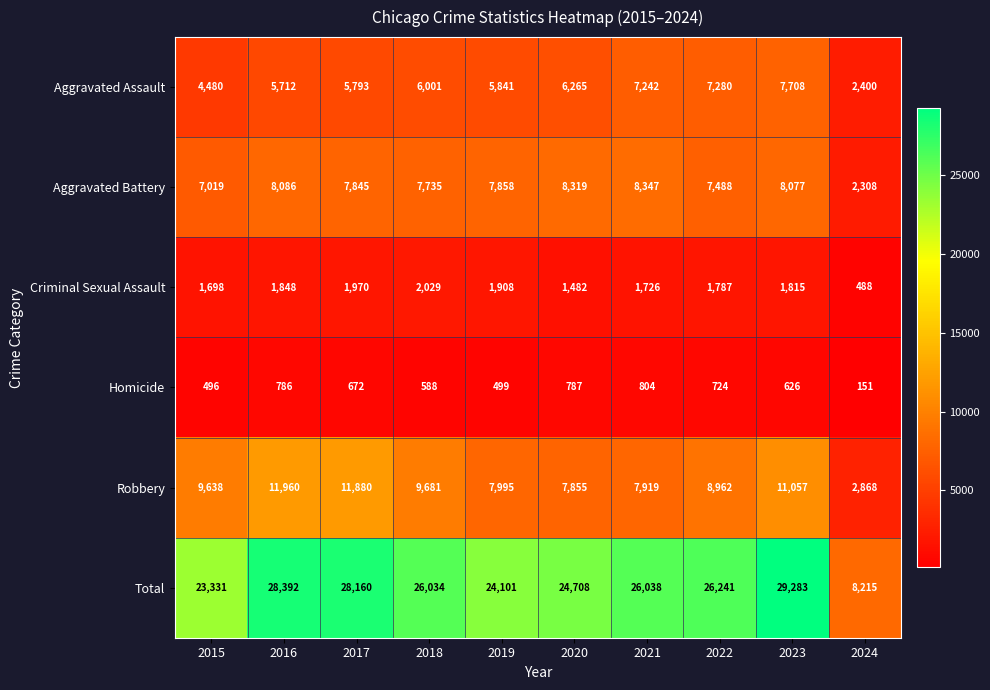

What is the highest value of the Aggravated Assault series?

7708